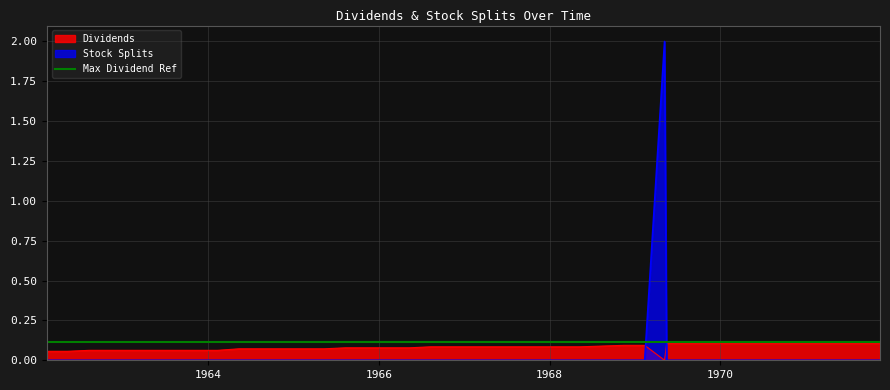

How many intersections are there between Dividends and Stock Splits?

2